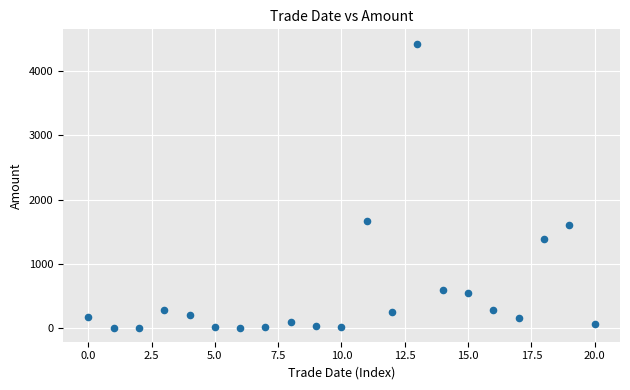

What Y value in the scatter plot is closest to 2218?

1662.3